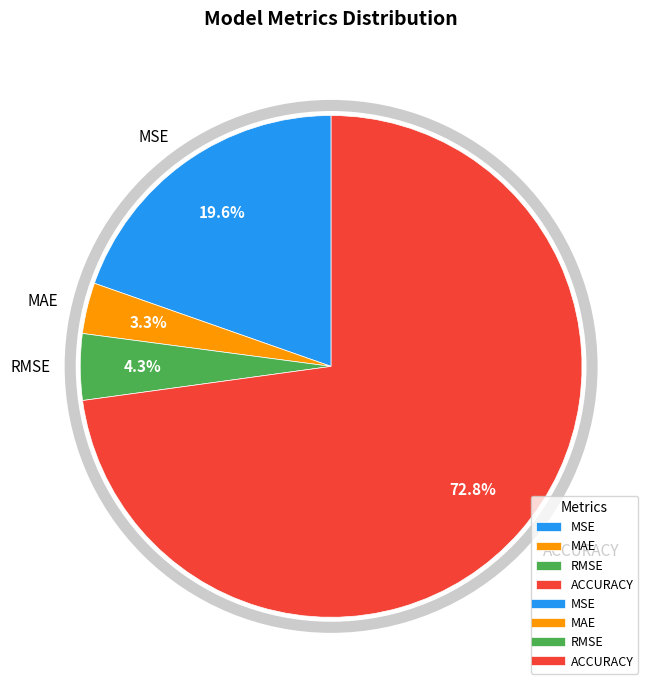

To the nearest percent, what is the average slice percentage?

25%